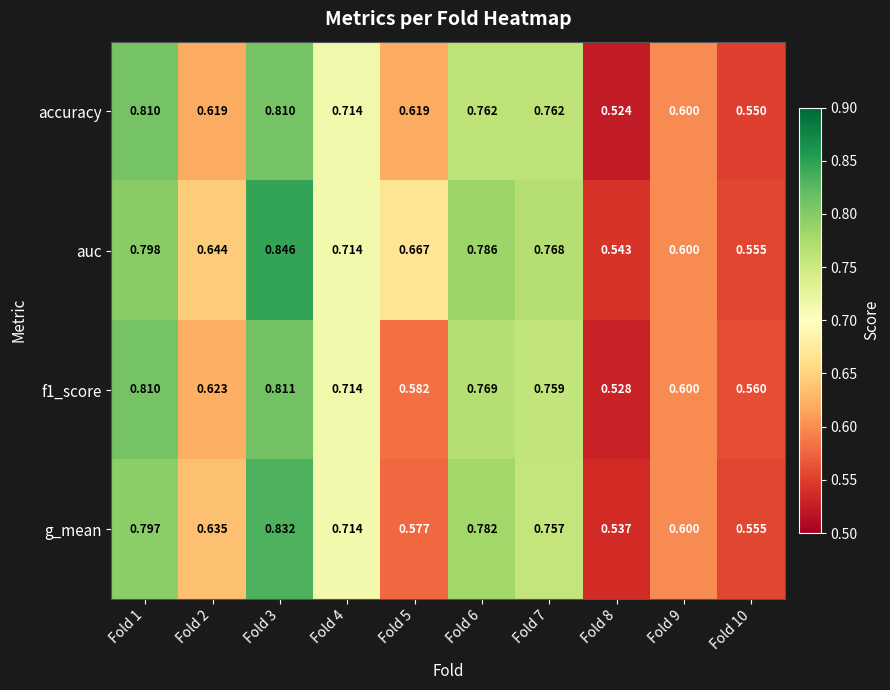

At which category is the sum across all series the highest?

Fold 3